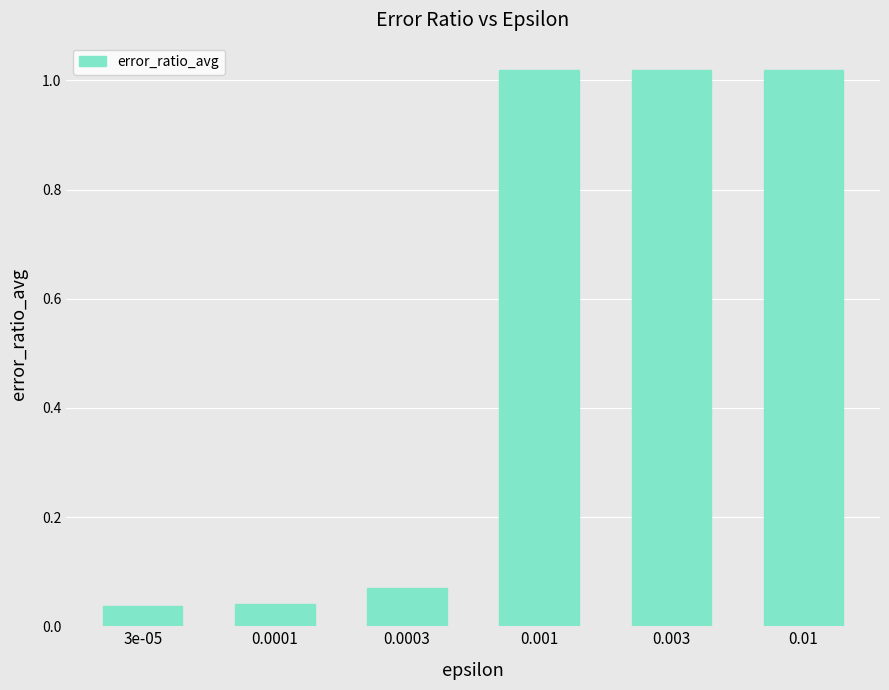

True or false: the data shows 0.2 at 0.001.

False